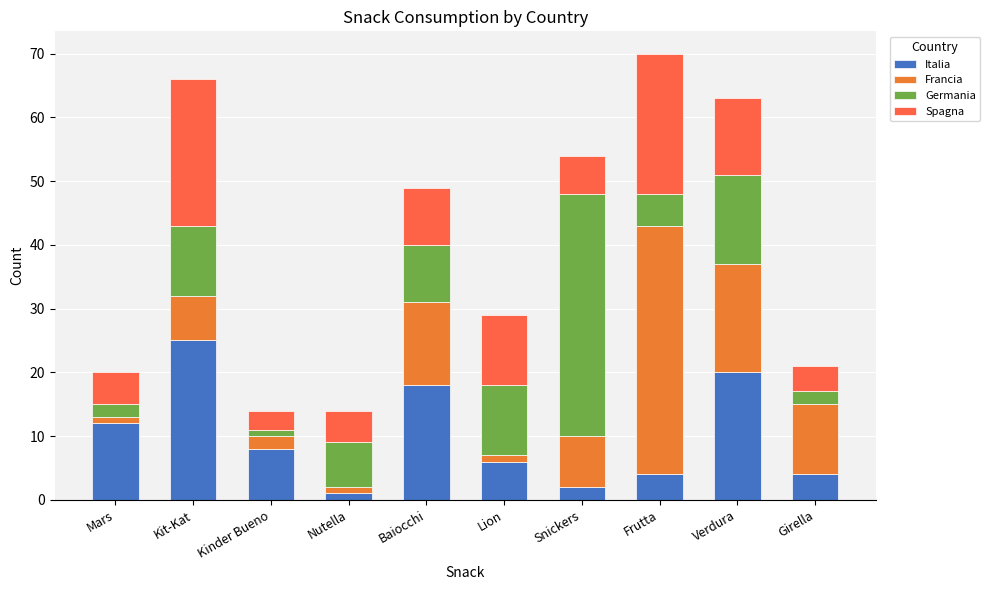

Count the number of categories in the chart.

10